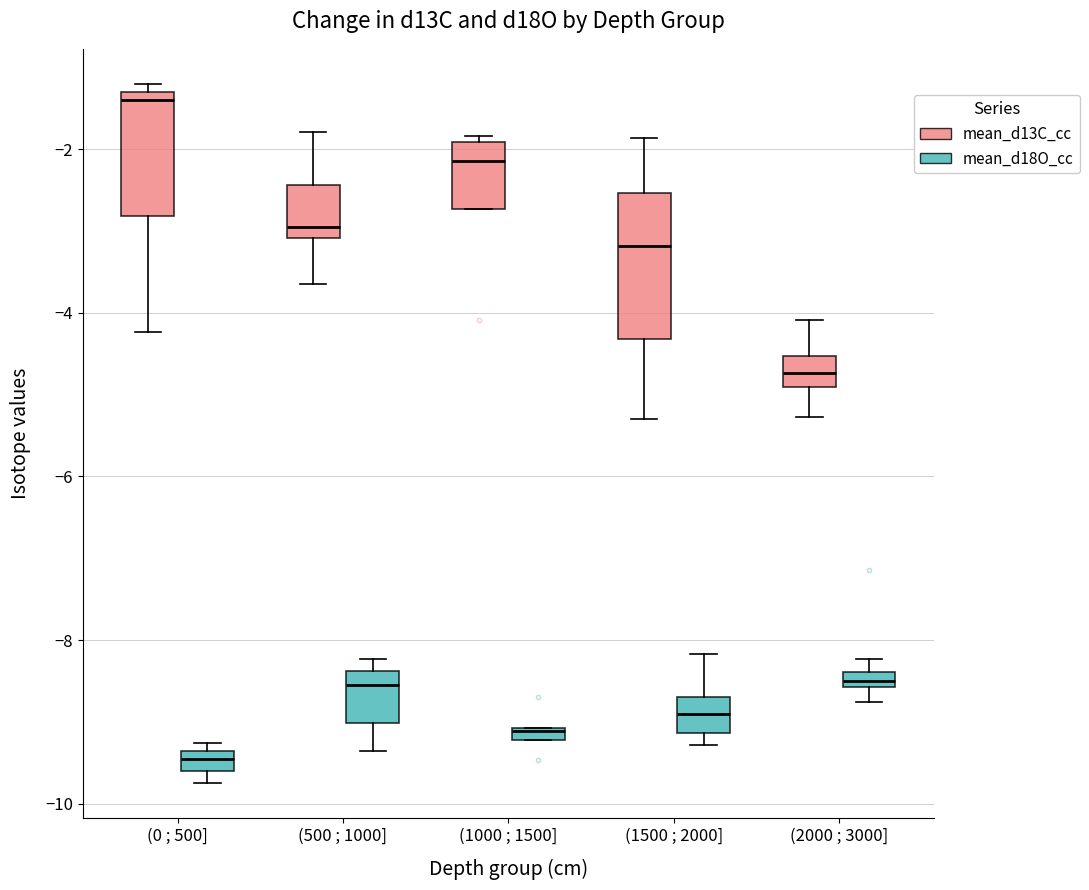

Comparing the boxes themselves (not the whiskers), which one is the tallest?

(1500 ; 2000] (mean_d13C_cc)